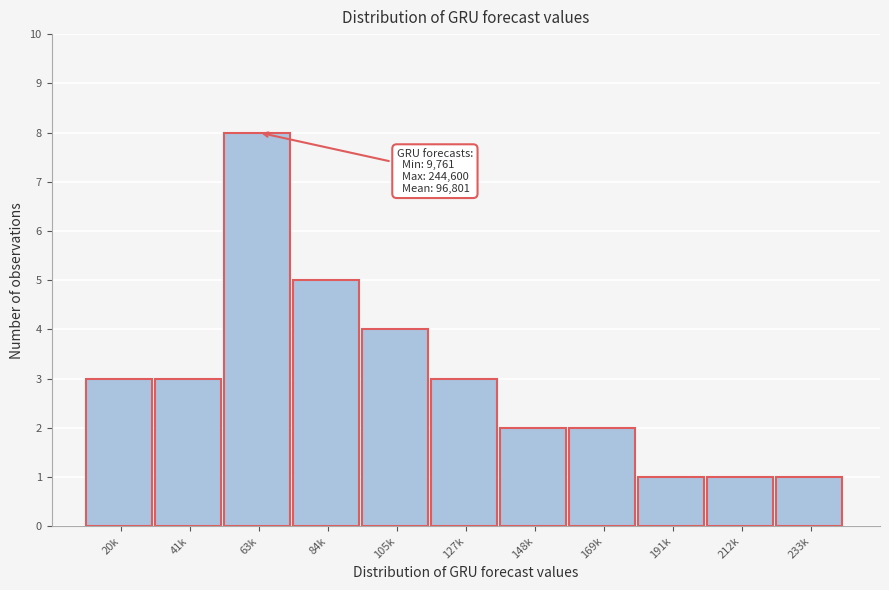

Reading left to right, list all the values displayed in this chart.

3	3	8	5	4	3	2	2	1	1	1